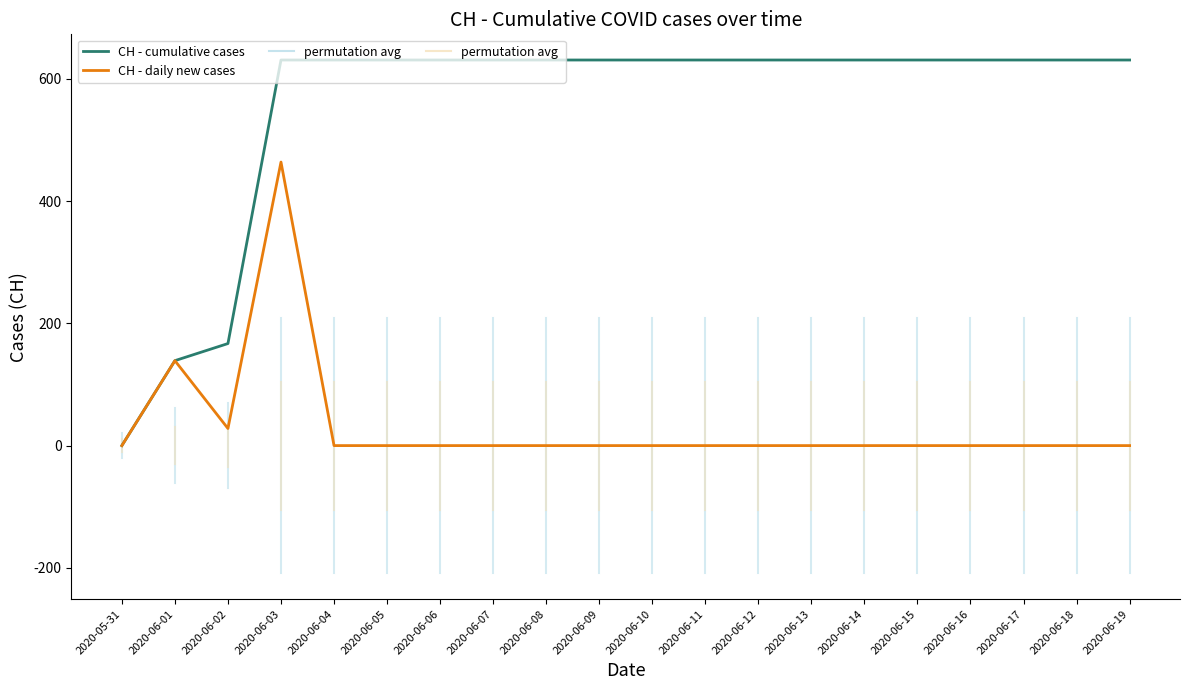

What is the maximum value for CH - daily new cases?

464